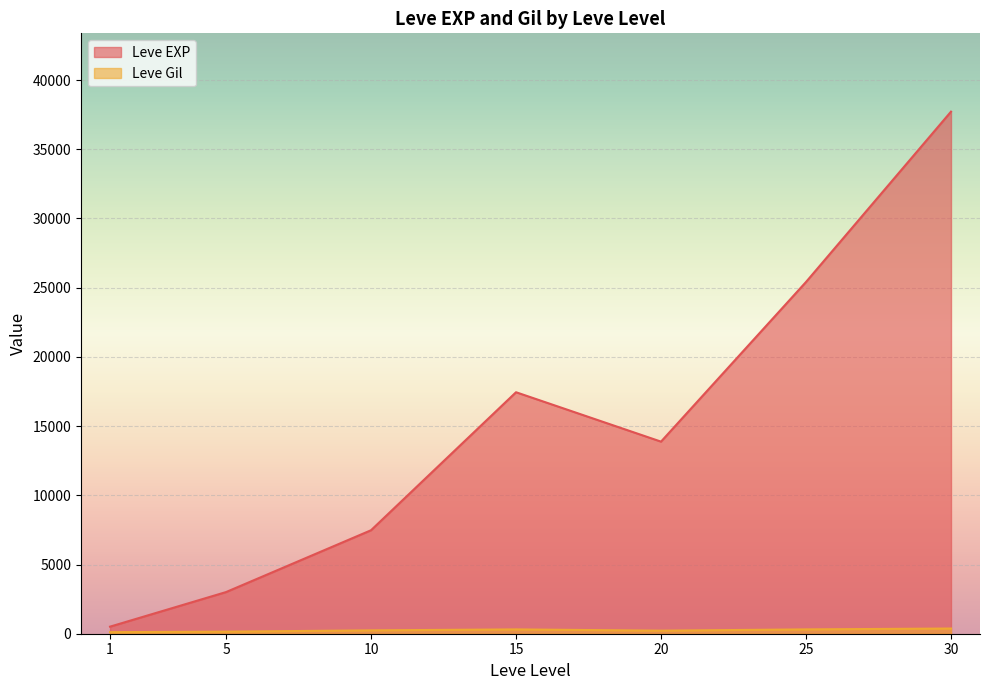

What is the difference between the Leve EXP values at 10 and 20?

6401.7